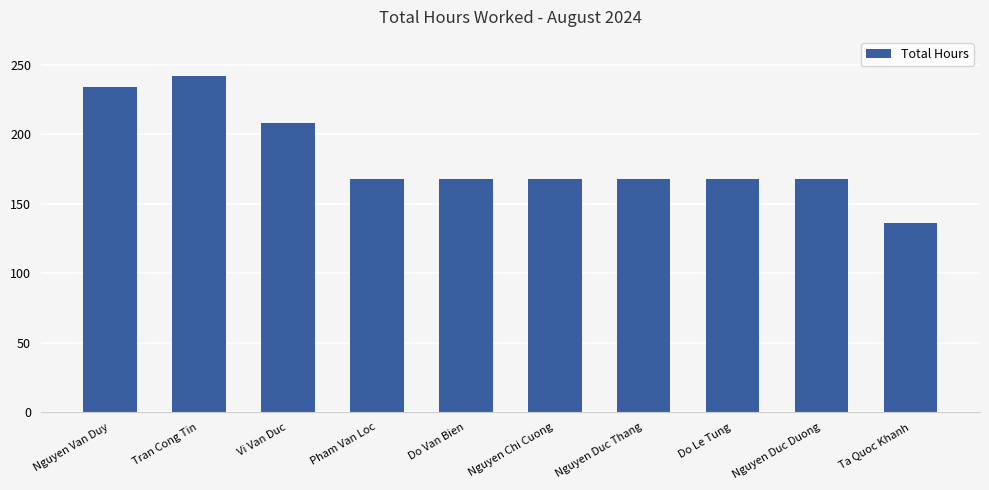

Between Vi Van Duc and Do Le Tung, which is larger?

Vi Van Duc